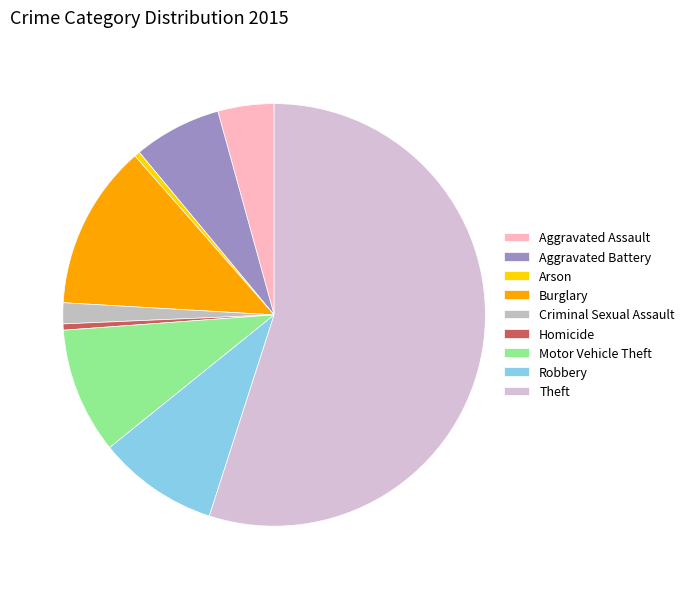

What portion of the pie excludes Homicide?

99.5%